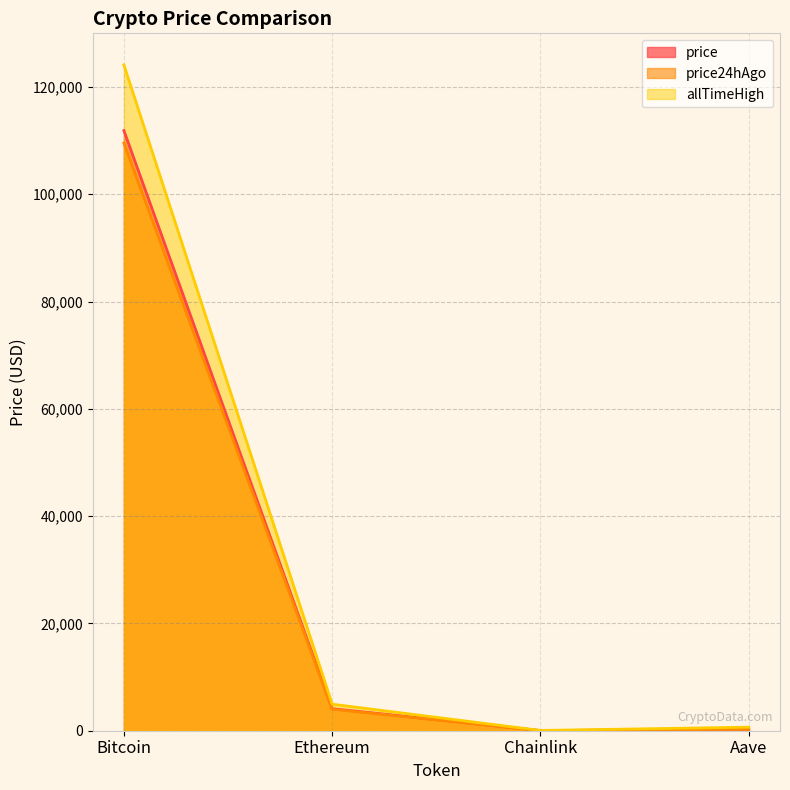

Rank the series at Bitcoin from highest to lowest value.

allTimeHigh, price, price24hAgo